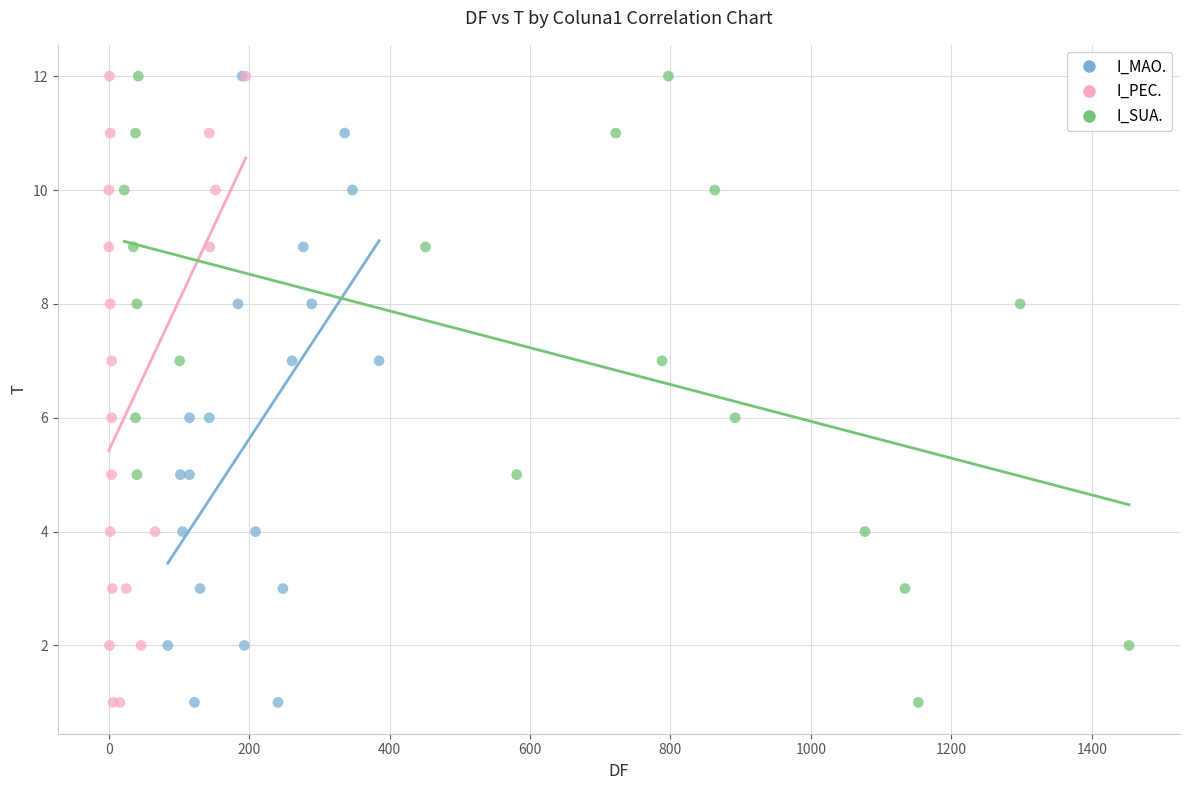

What are all the series names shown in the legend?

I_MAO., I_PEC., I_SUA.